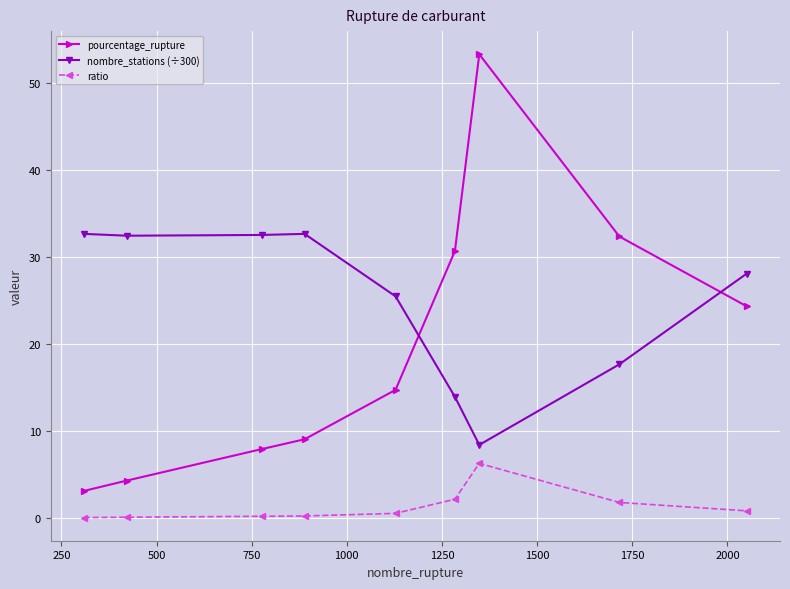

What is the value of the ratio point at the 6th from the left?

2.2